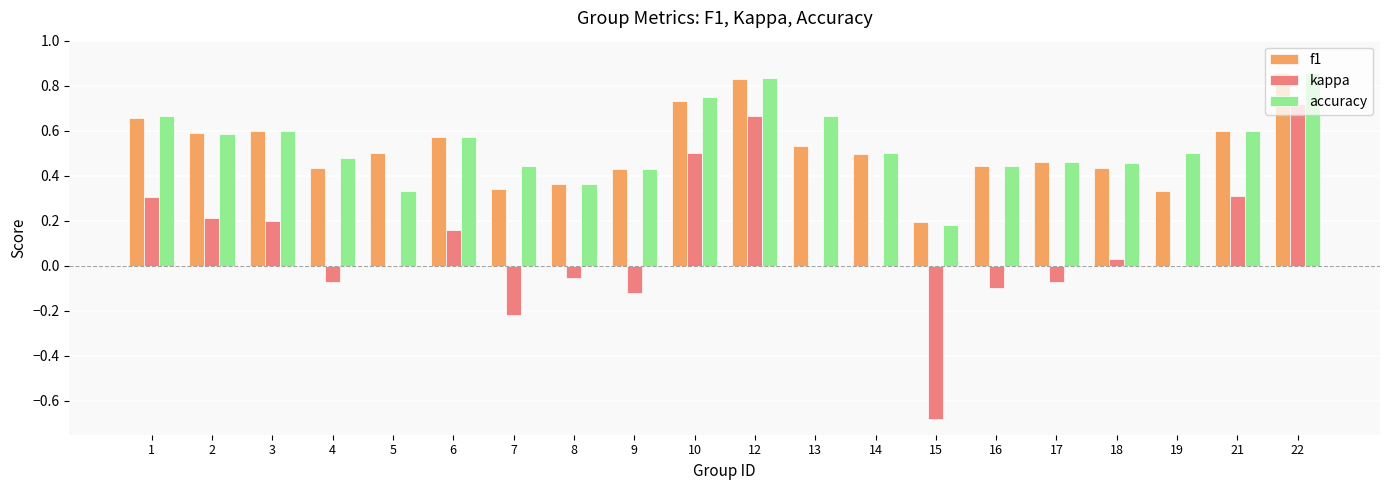

Which series has the largest range (max minus min)?

kappa